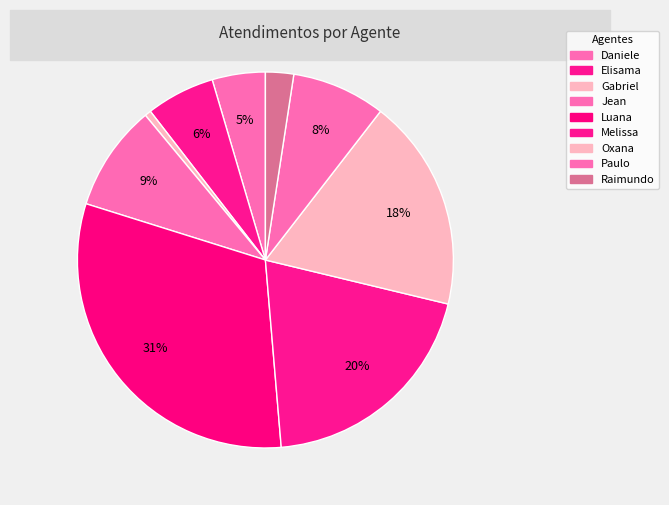

To the nearest percent, what is the average slice percentage?

11%